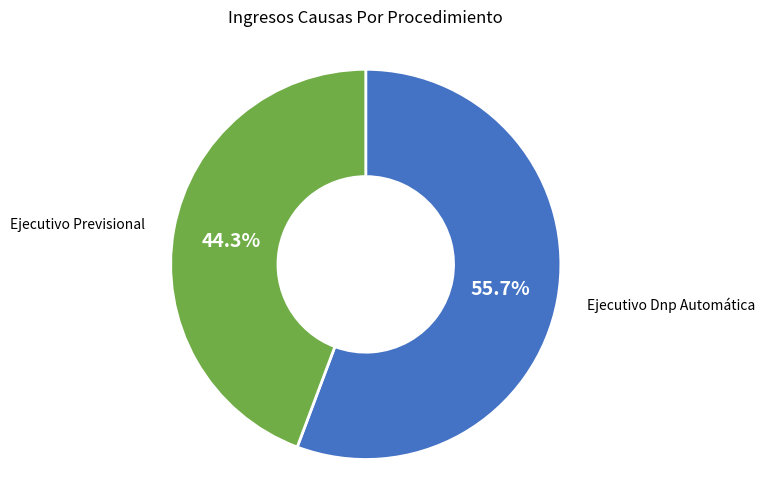

Is there any slice that represents more than half of the pie?

Yes